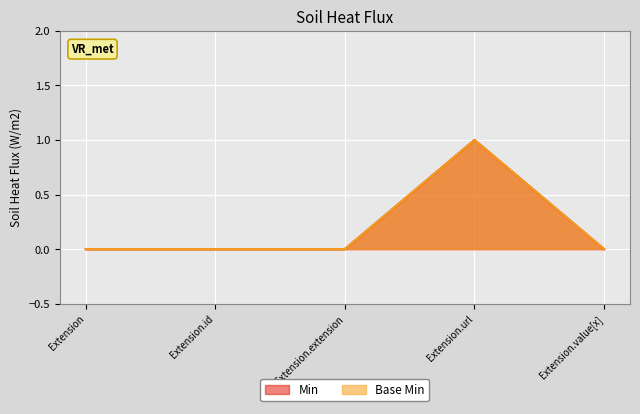

What is the sum of all Min values?

1